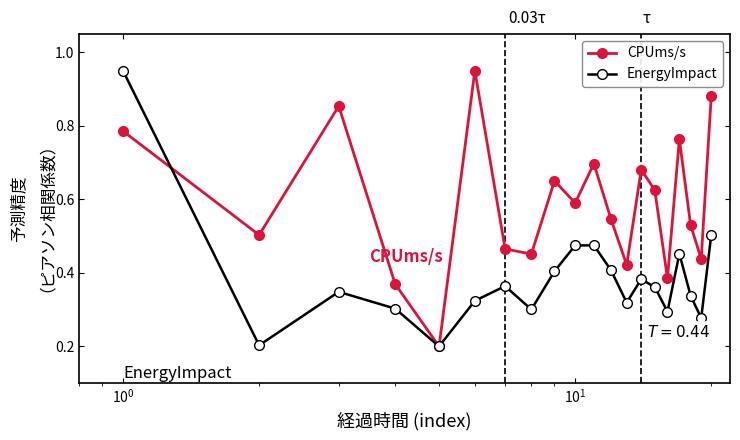

At how many categories does at least one series exceed 0?

20